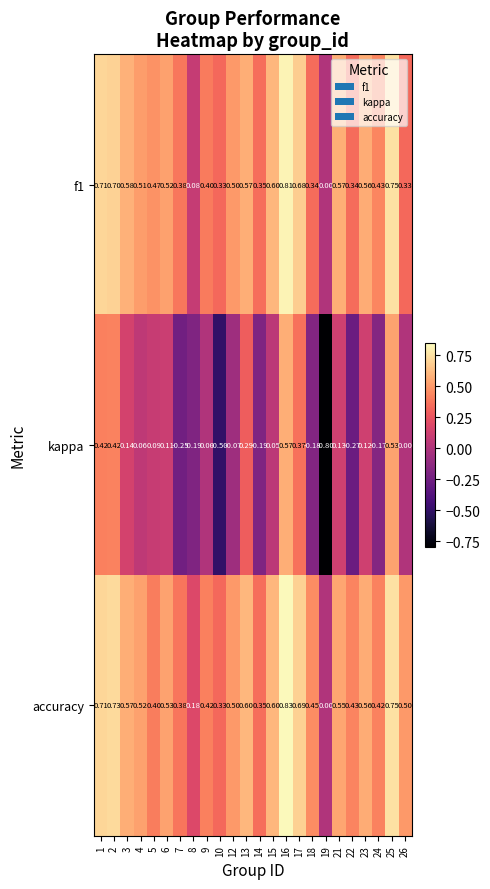

How many data points does each series have?

24